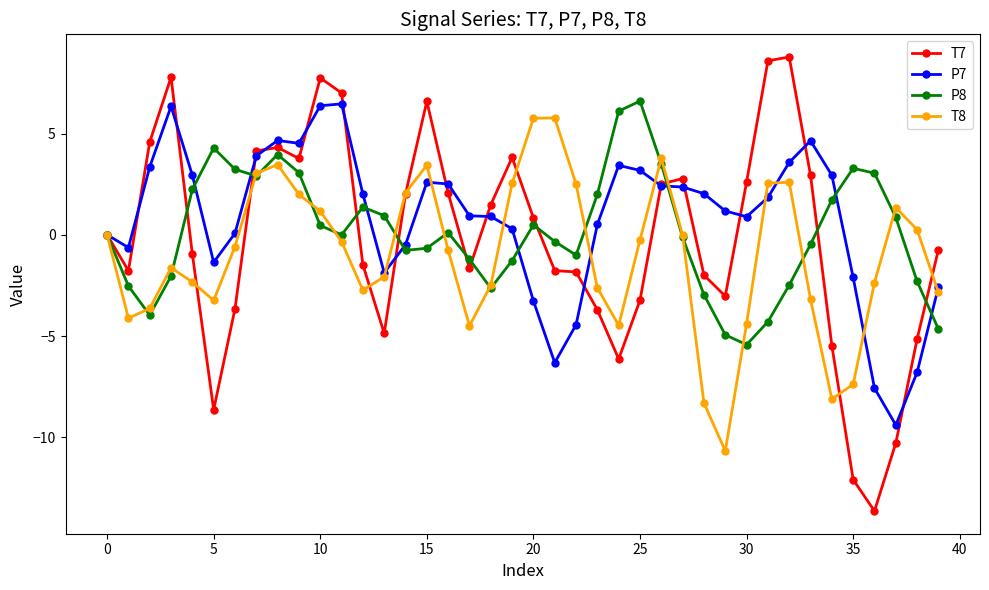

True or false: P8 has more than 0 points higher than both neighbors.

True